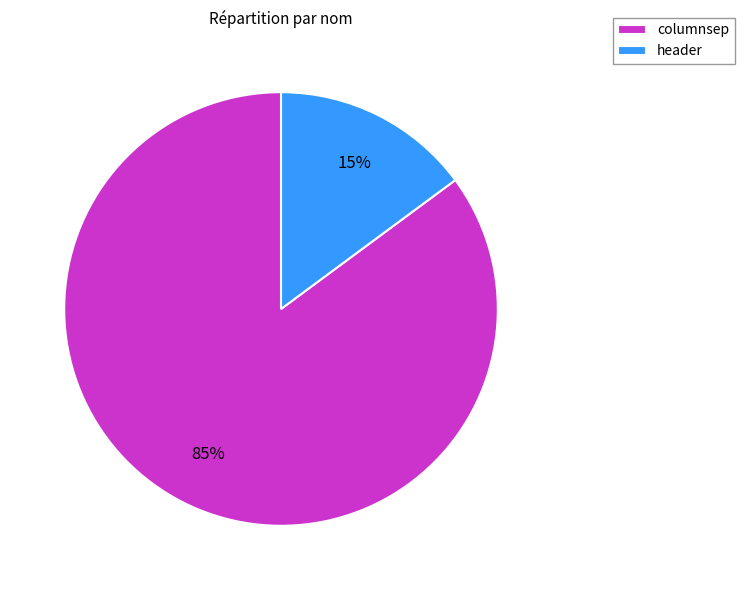

What is the ratio of the value at columnsep to the value at header?

5.7